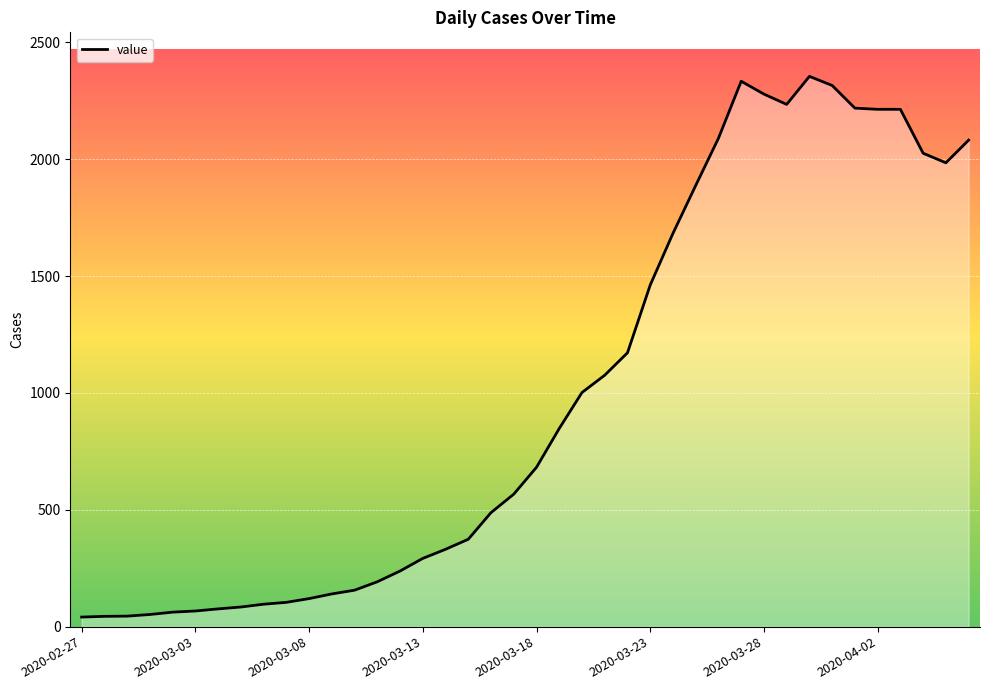

What is the greatest value displayed?

2355